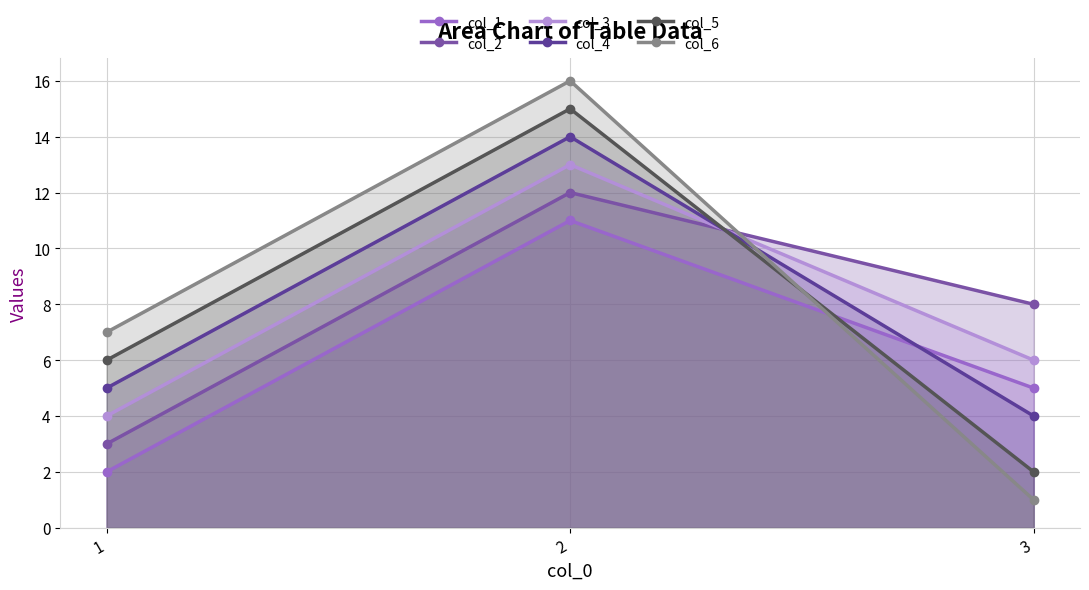

Which category has the highest value across all series?

2